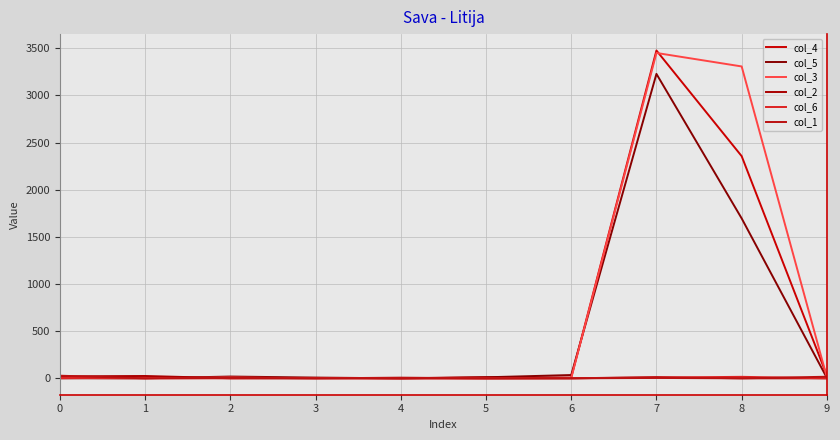

Reading left to right, transcribe all the data shown in this chart.

col_4: 1	8	2	4	0	12	8	3476	2356	30
col_5: 1	0	19	8	0	11	35	3228	1696	5
col_3: 4	3	9	0	2	0	4	3450	3307	12
col_2: 21	25	1	0	7	0	0	13	0	0
col_6: 4	0	0	3	0	0	1	8	16	0
col_1: 28	0	4	0	0	0	0	4	0	17